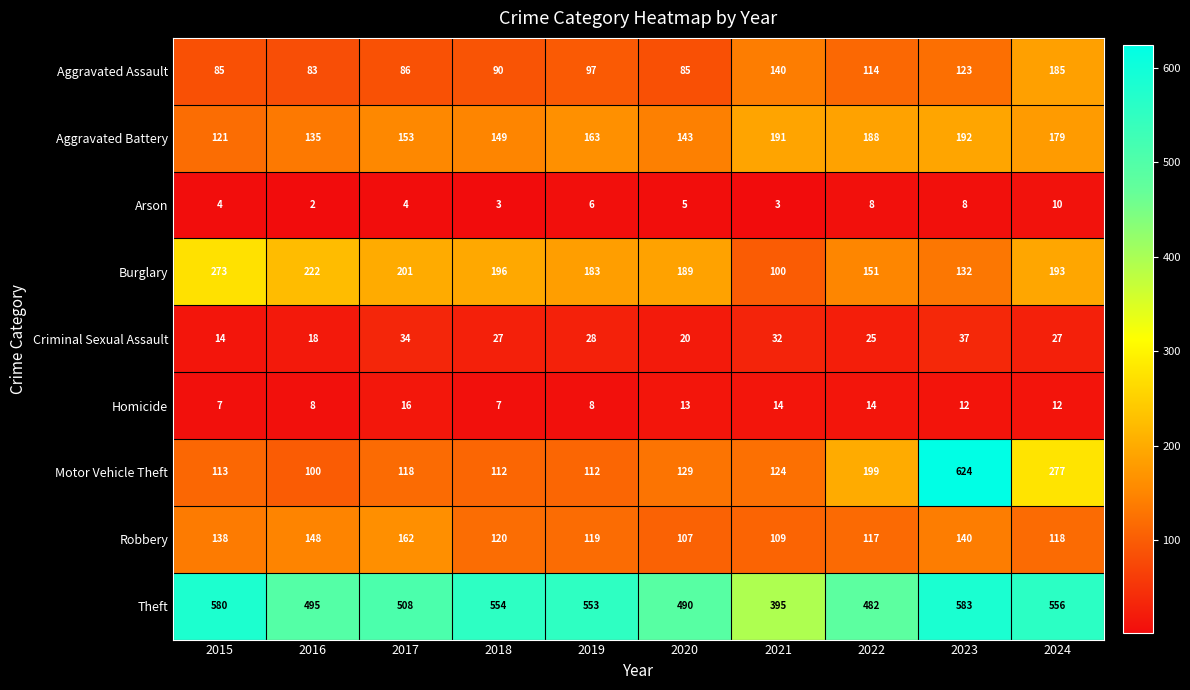

What is the spread (max minus min) of values at 2023?

616